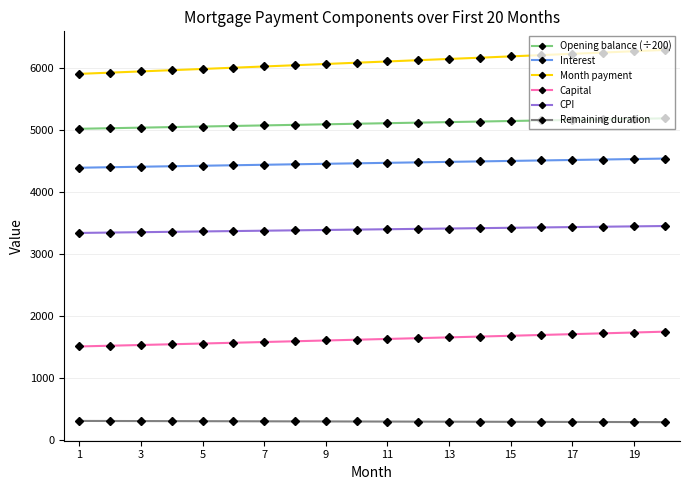

Which series has the largest range (max minus min)?

Month payment